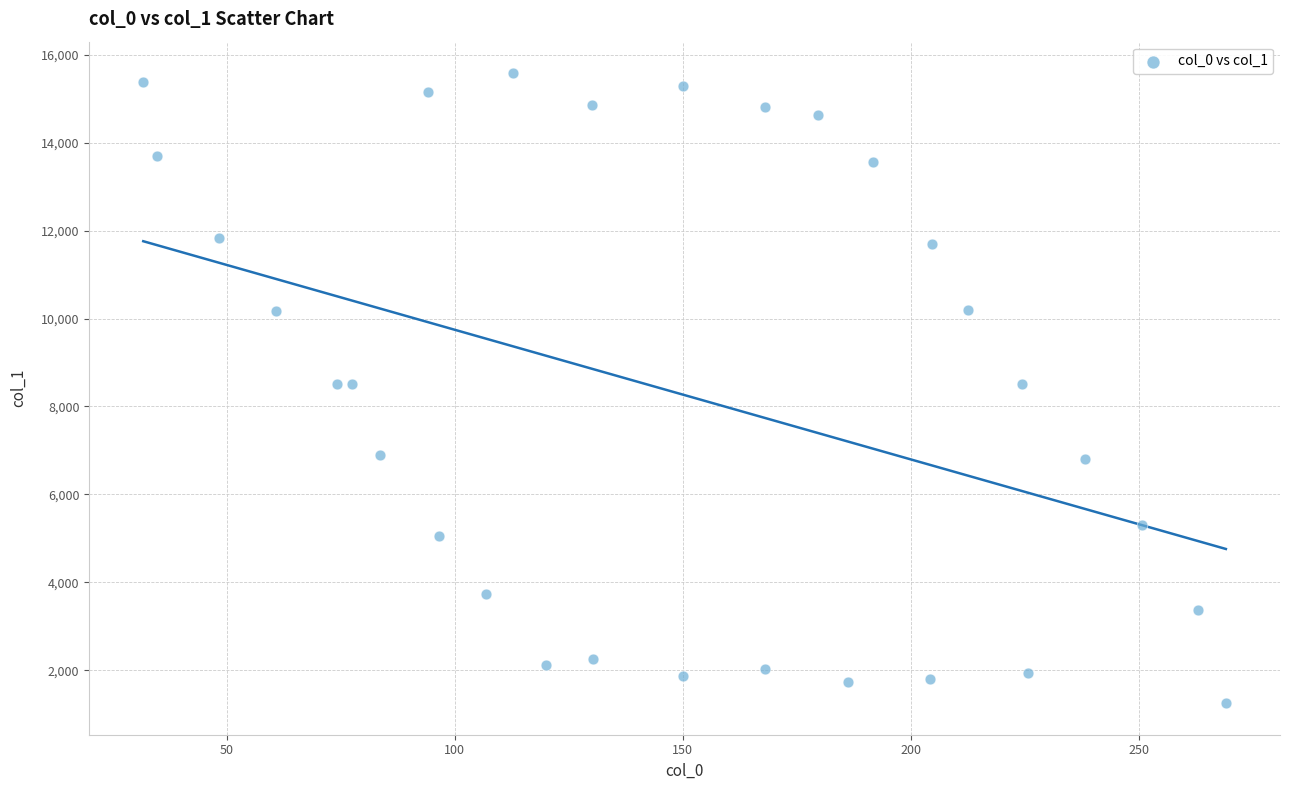

What is the range of X values (max minus min)?

237.4